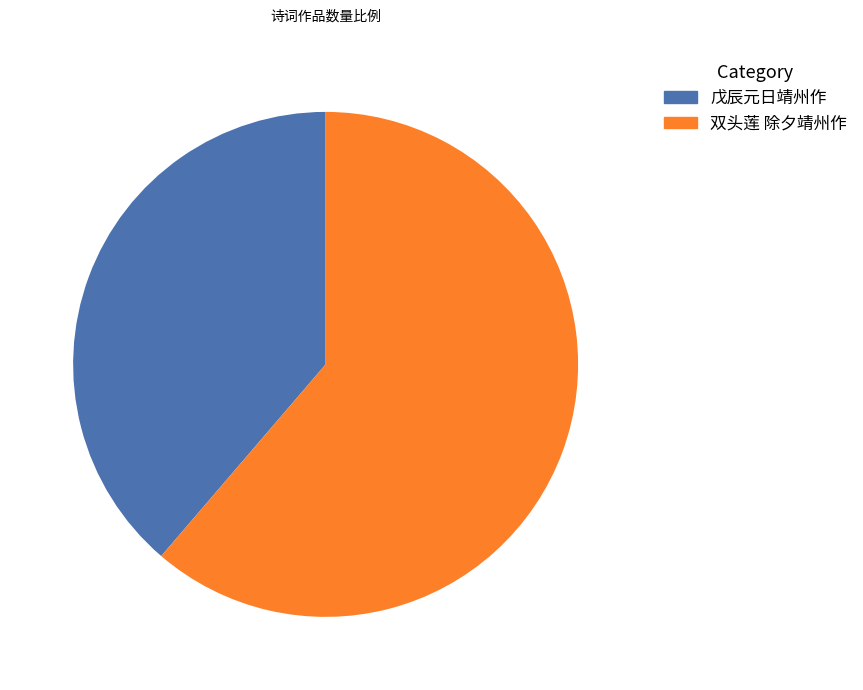

Which category has the smallest portion of the pie?

戊辰元日靖州作